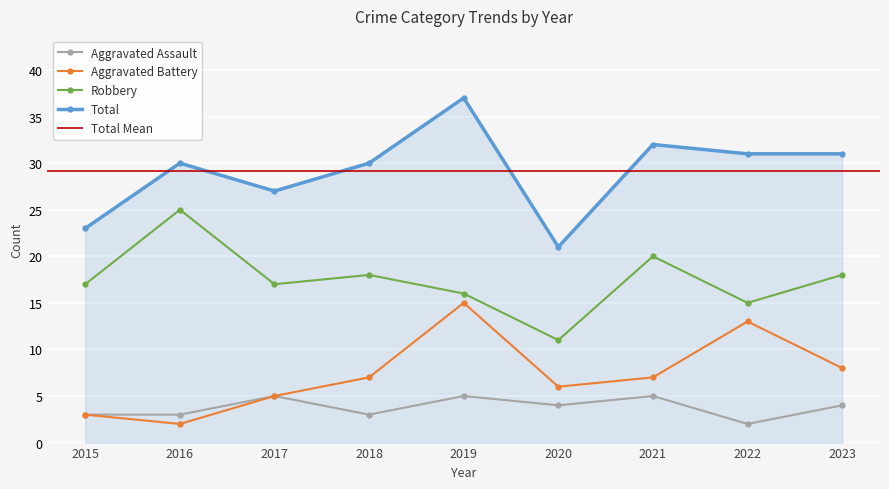

What is the value of the Aggravated Assault point at the 9th from the left?

4